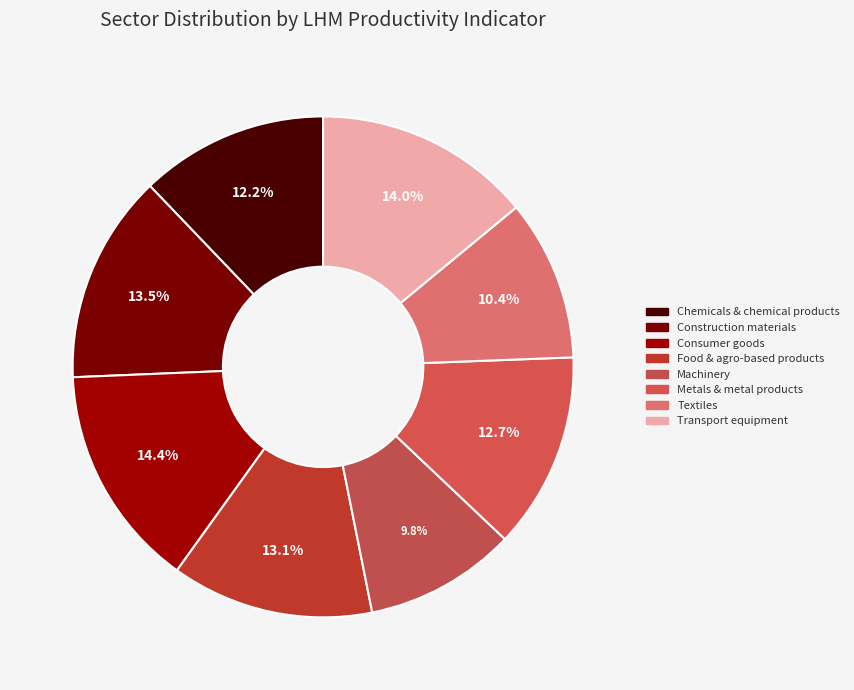

To the nearest percent, what is the difference between the largest and smallest slice percentages?

5%